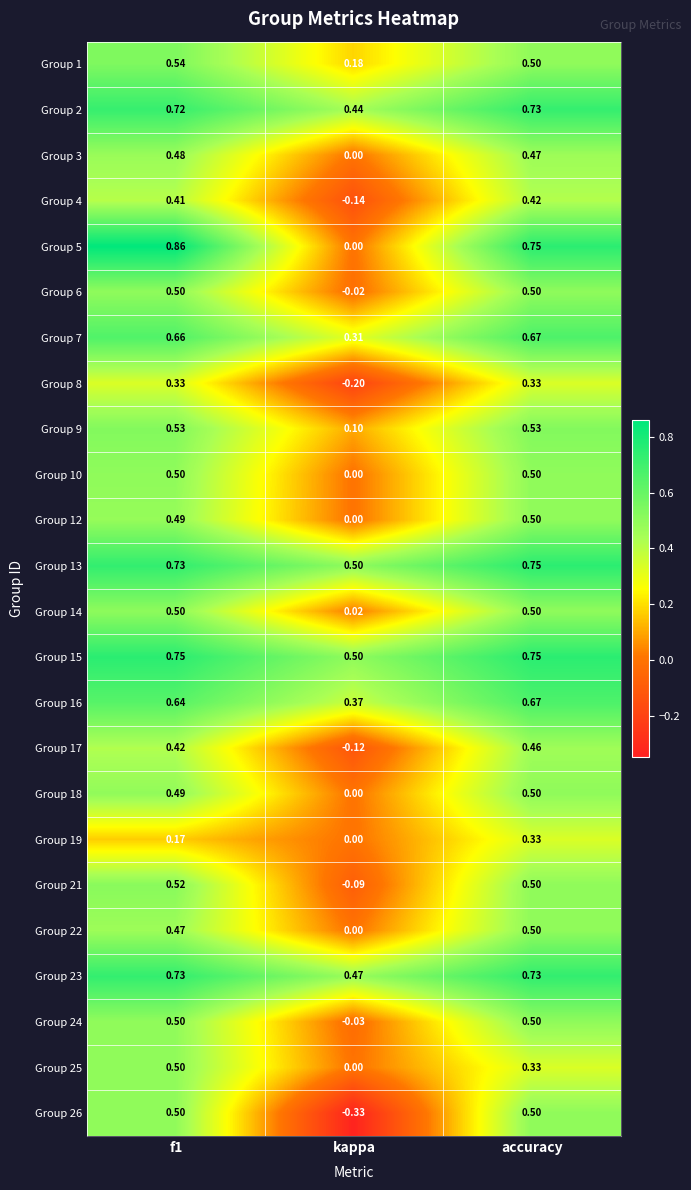

What is the total value across all series at accuracy?

12.9